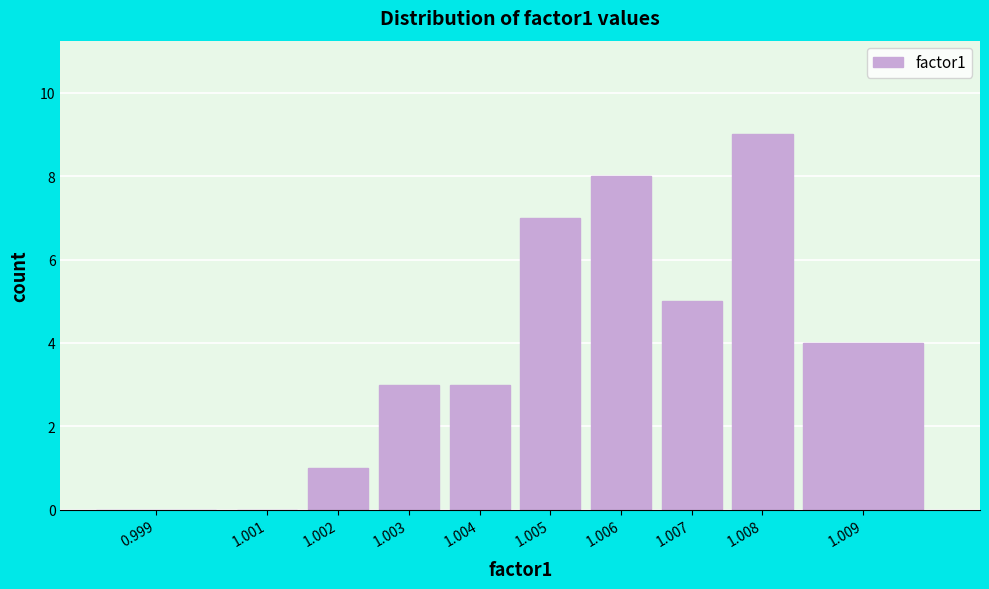

Reading left to right, extract all data points from this chart.

0.999=0	1.001=0	1.002=1	1.003=3	1.004=3	1.005=7	1.006=8	1.007=5	1.008=9	1.009=4